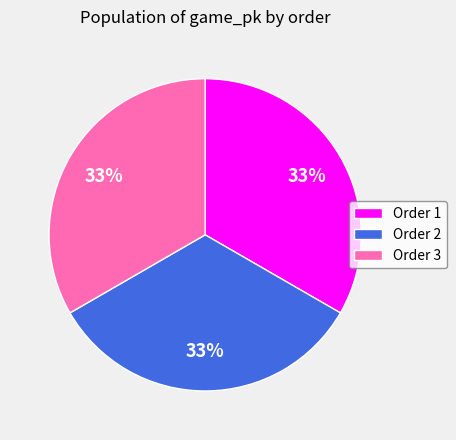

Do Order 3 and Order 1 together represent more than half of the pie?

Yes